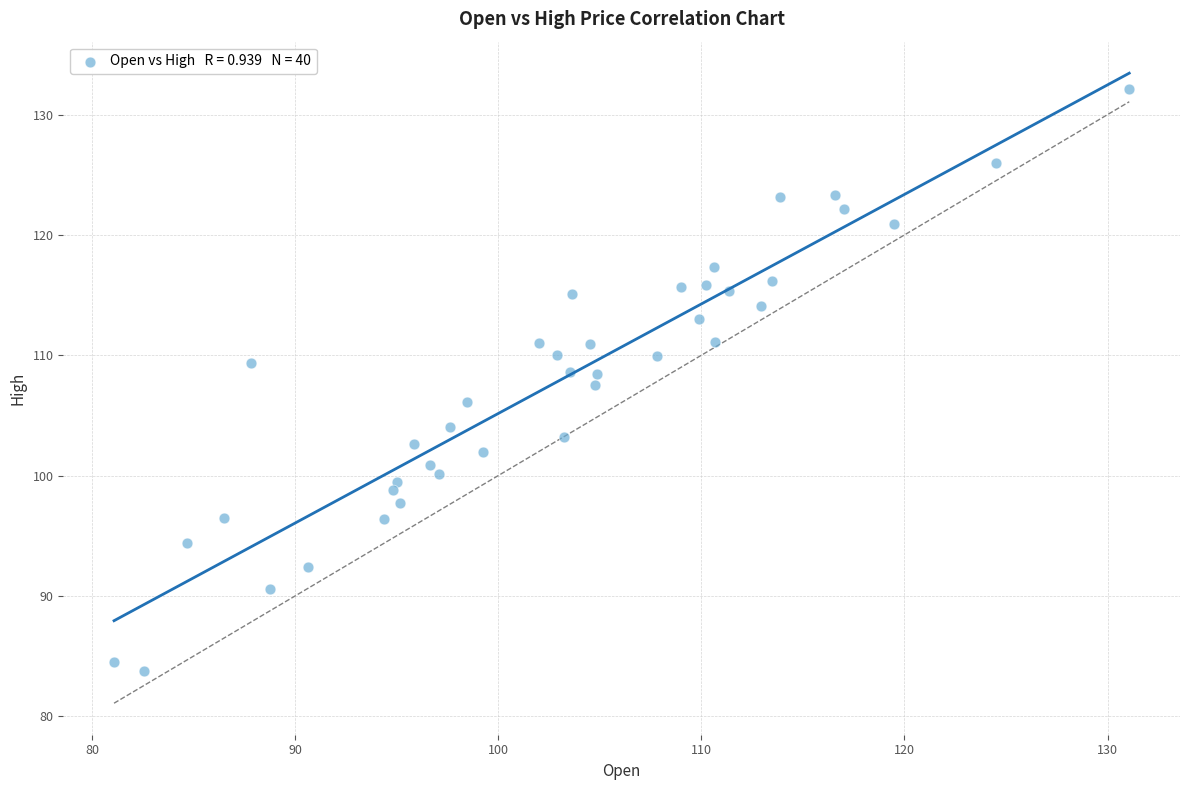

What is the range of X values (max minus min)?

50.0